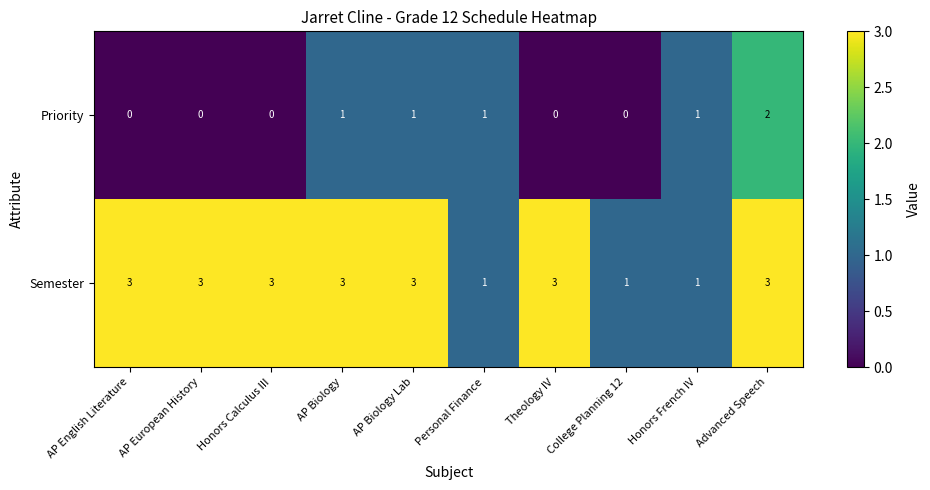

How many Semester values are between 1 and 3?

10